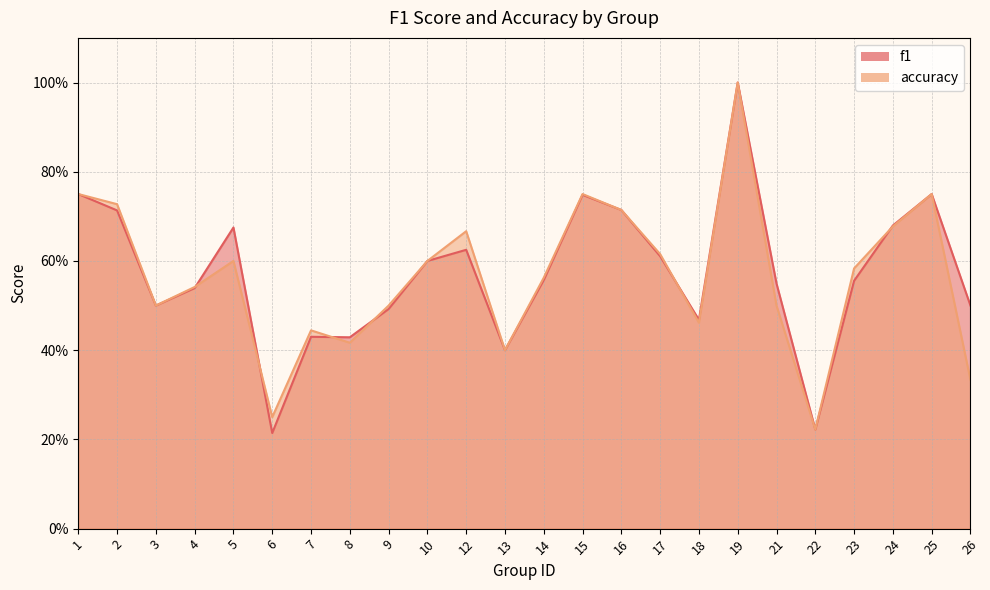

How many f1 values are between 0 and 1?

24